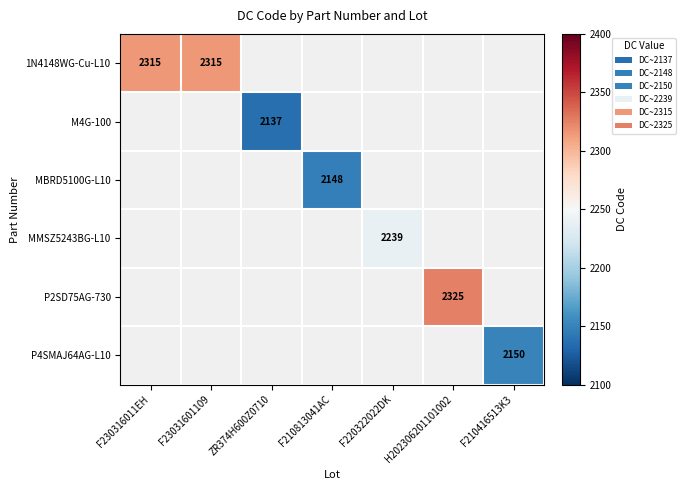

The value of P2SD75AG-730 at H202306201101002 is 4178. True or false?

False